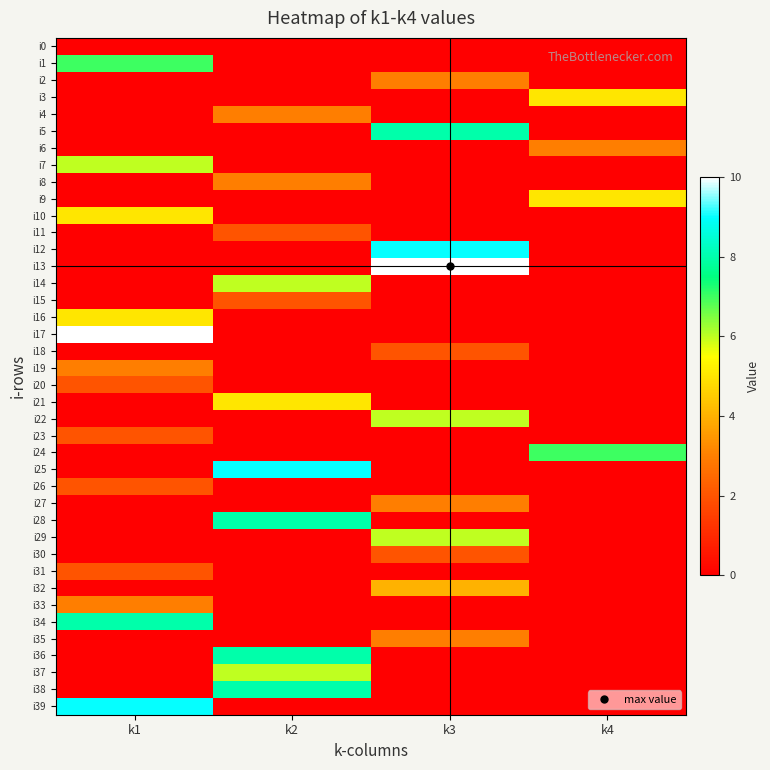

List the series in order of their peak value, lowest first.

i0, i11, i15, i18, i20, i23, i26, i30, i31, i2, i4, i6, i8, i19, i27, i33, i35, i32, i3, i9, i10, i16, i21, i7, i14, i22, i29, i37, i1, i24, i5, i28, i34, i36, i38, i12, i25, i39, i13, i17